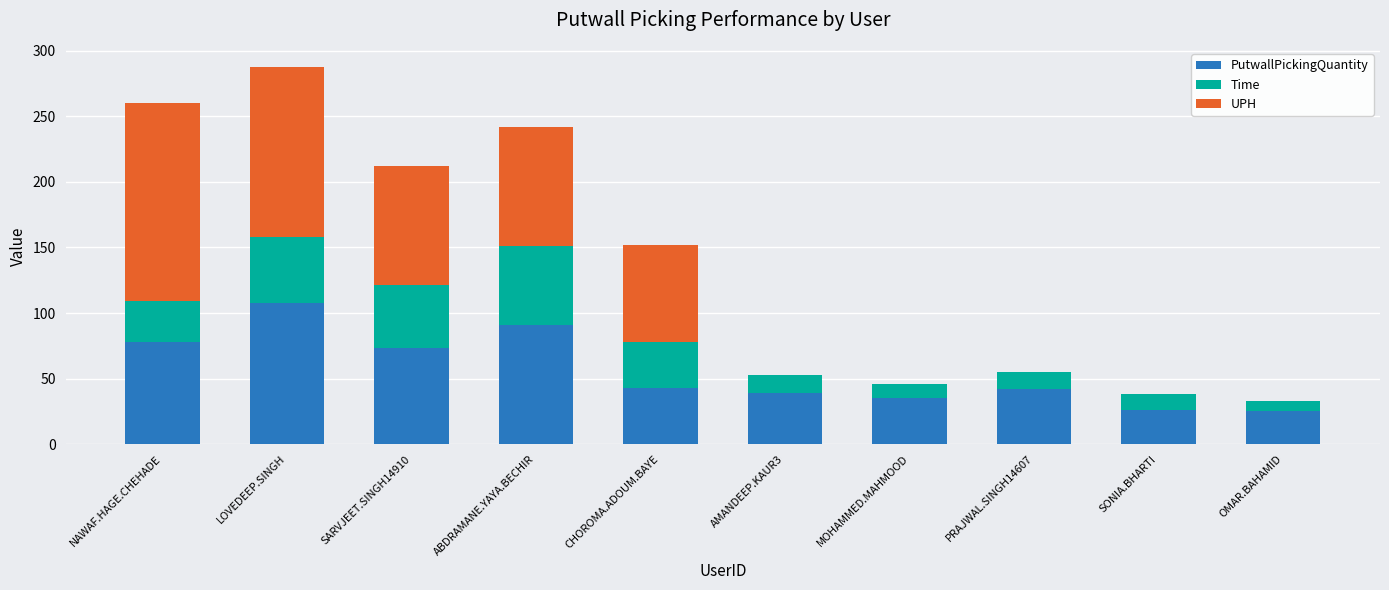

What is the highest value of the PutwallPickingQuantity series?

108.0